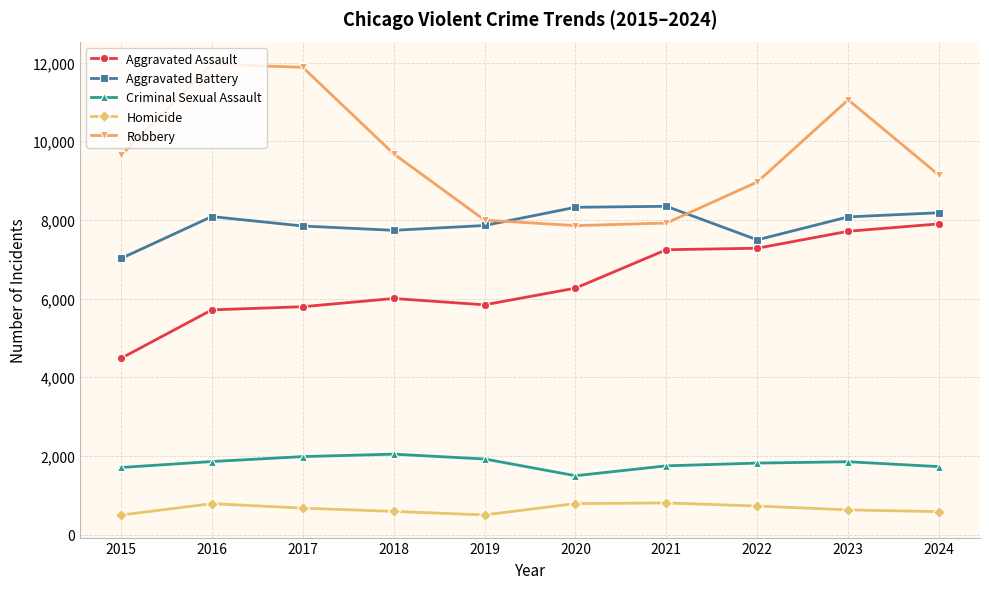

What is the difference between the Aggravated Battery values at 2019 and 2018?

123